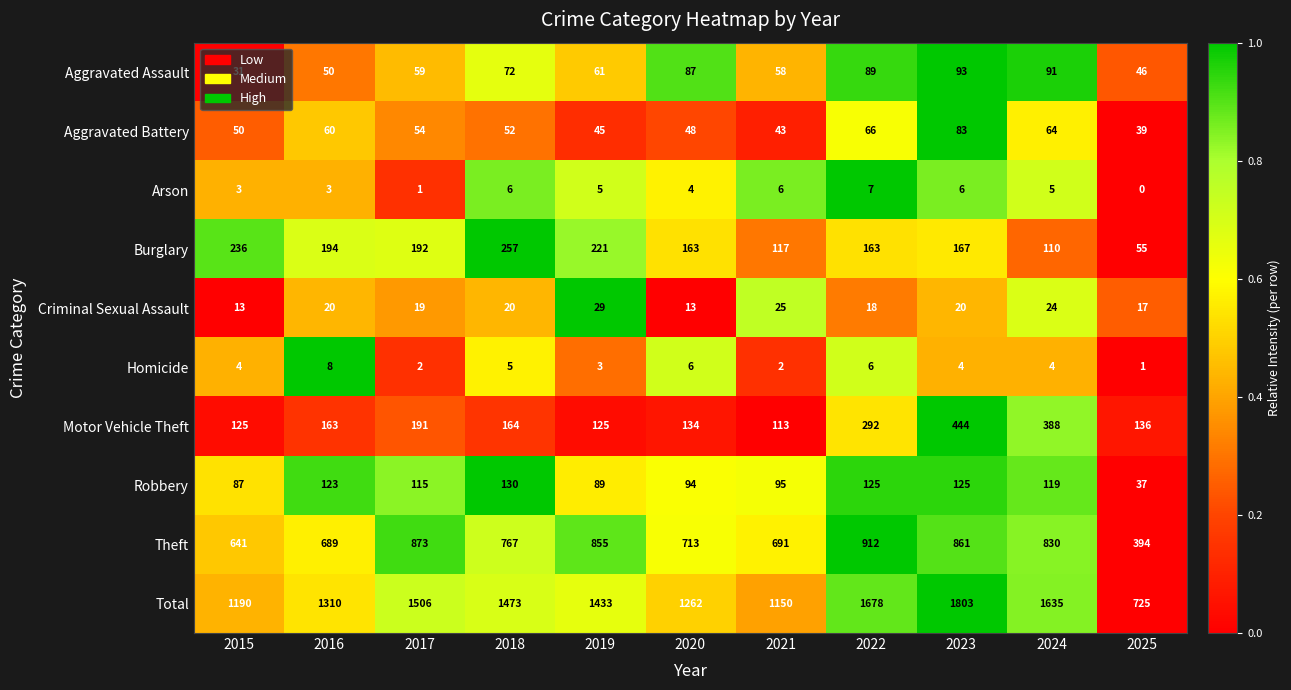

Is it true that Aggravated Assault equals 91 at 2024?

True